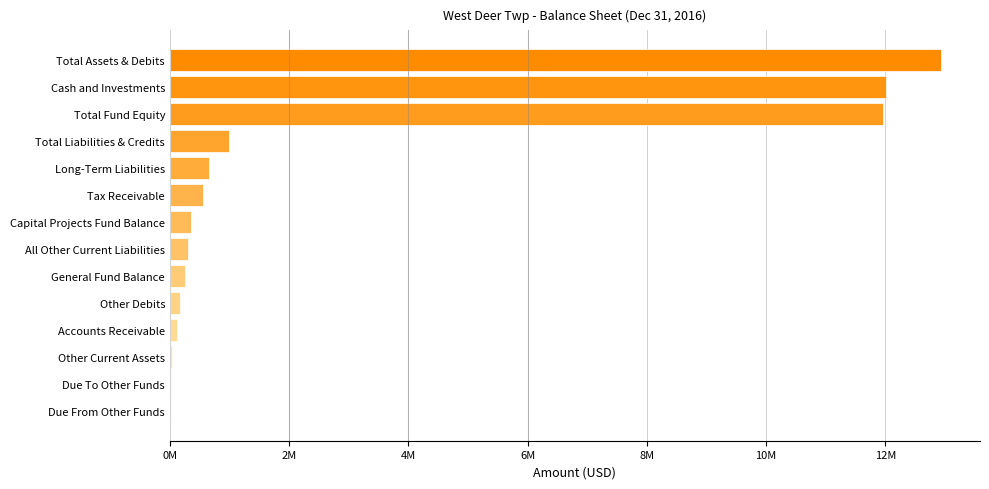

Are the bars horizontal?

Yes